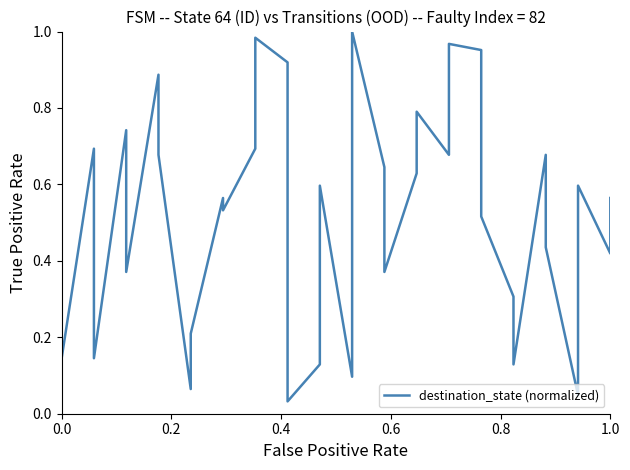

How many interior local valleys (lower than both neighbors) does the data have?

11